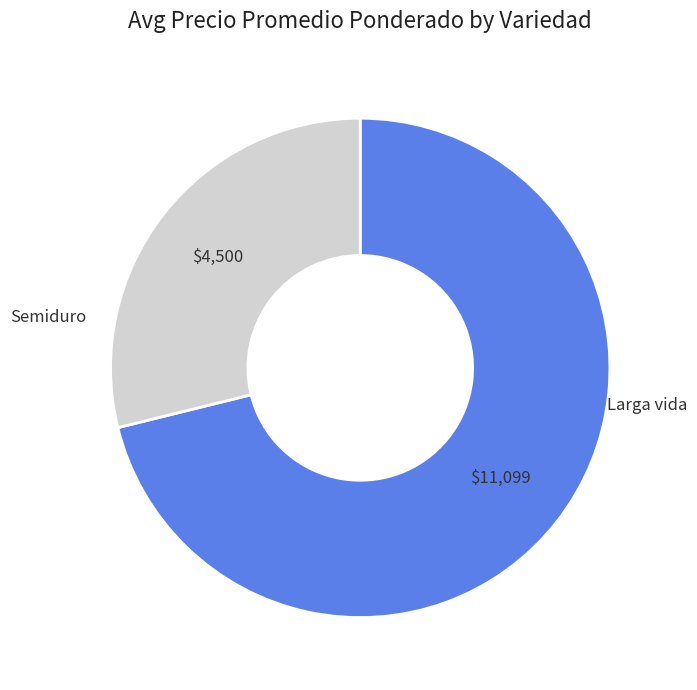

Which has a higher value, Larga vida or Semiduro?

Larga vida